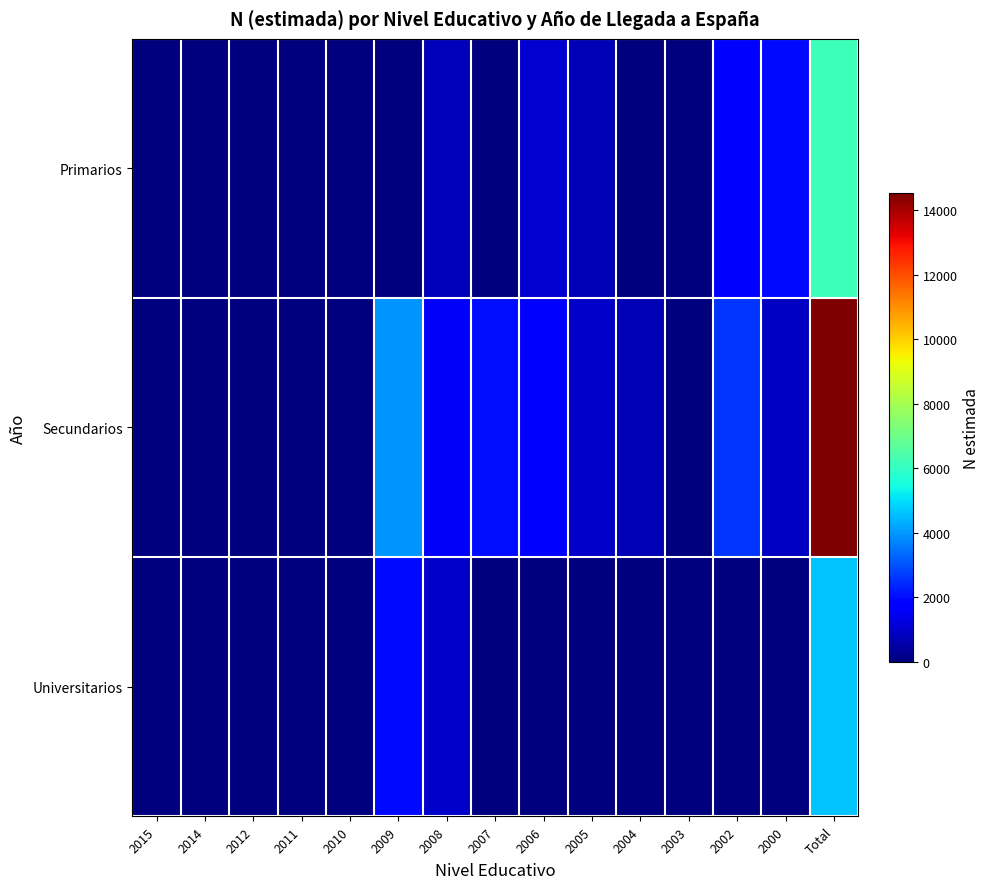

At how many categories does at least one series exceed 3190?

2